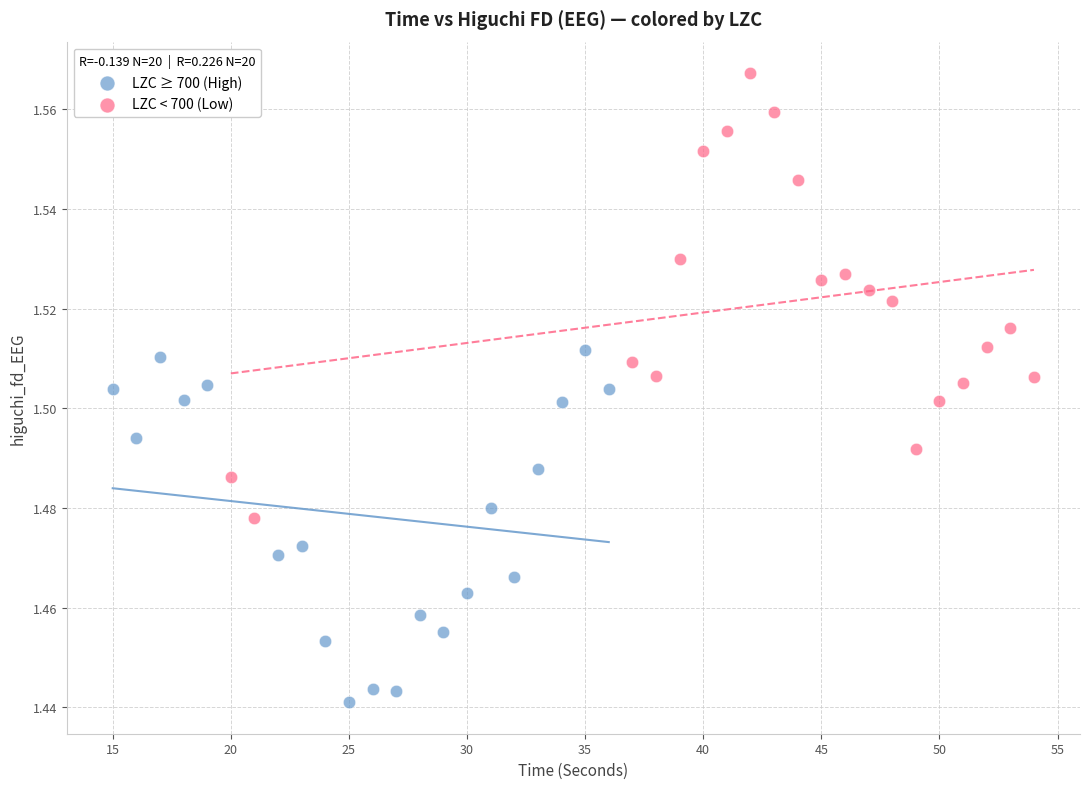

Which series reaches the minimum Y coordinate?

LZC ≥ 700 (High)